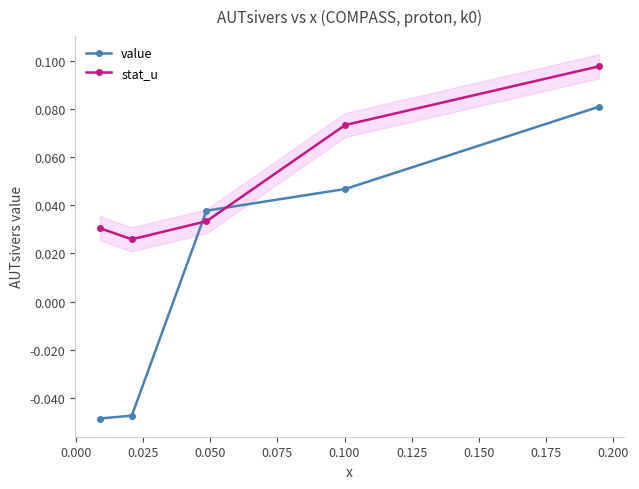

What is the difference between the maximum and minimum values in the value series?

0.1